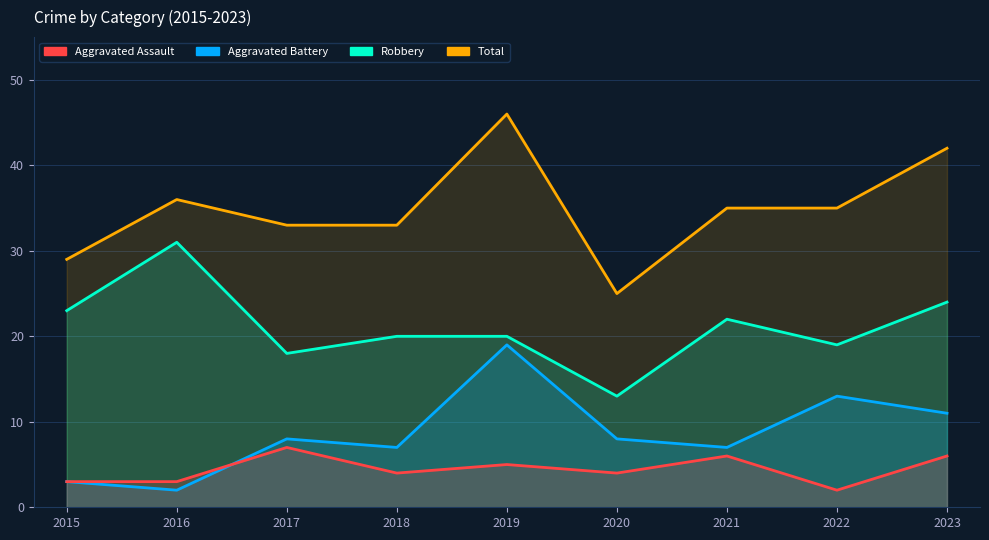

The value of Aggravated Assault at 2017 is 7. True or false?

True